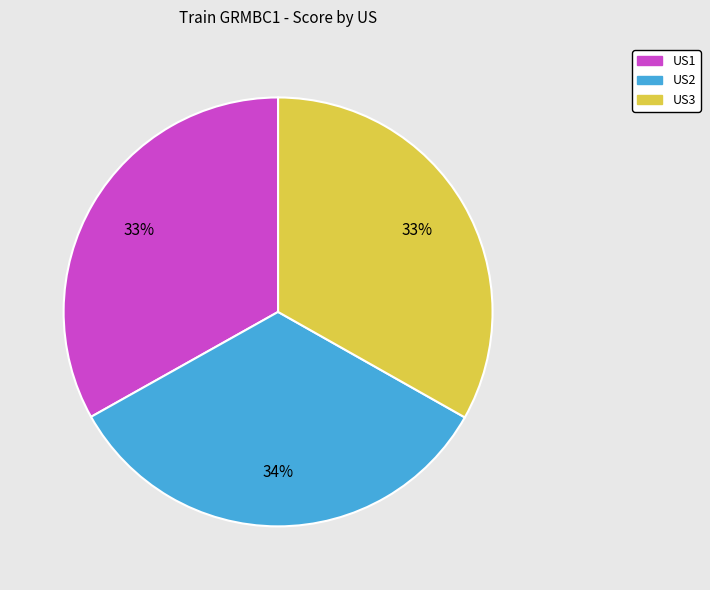

Between US2 and US1, which is larger?

US2